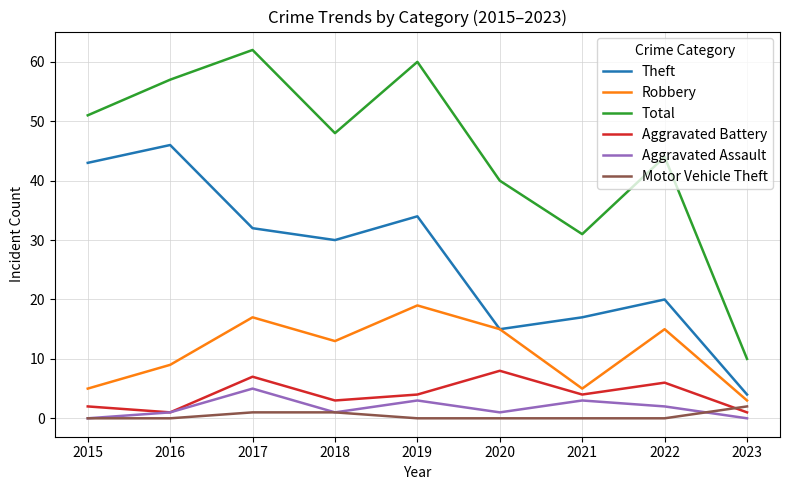

How many interior local valleys does the Robbery series have?

2